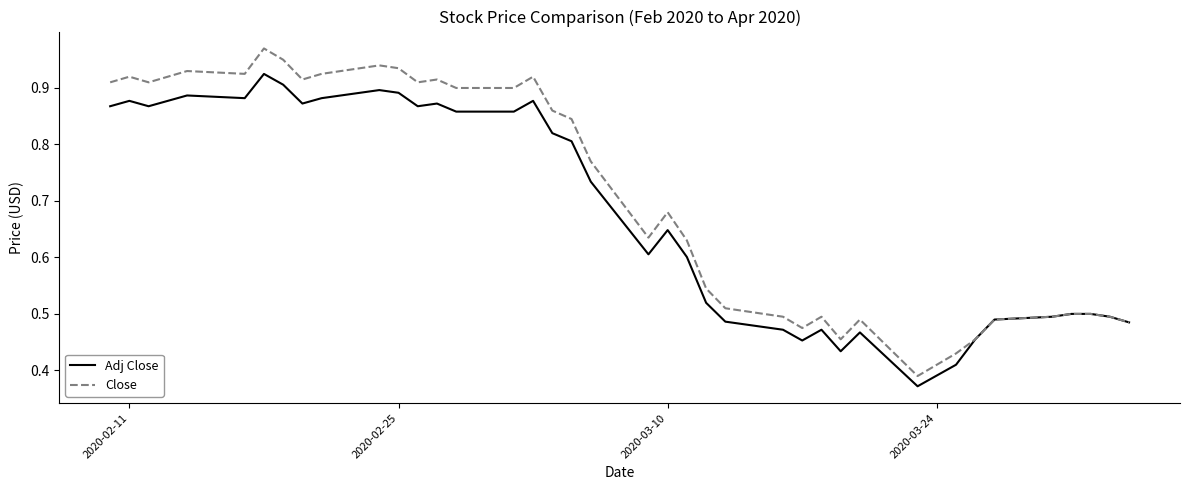

Rank the series by their maximum value, from highest to lowest.

Close, Adj Close